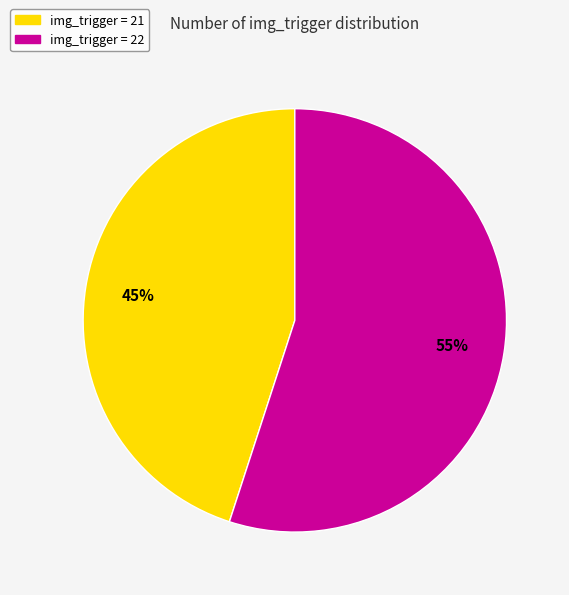

Count the number of slices in the pie.

2